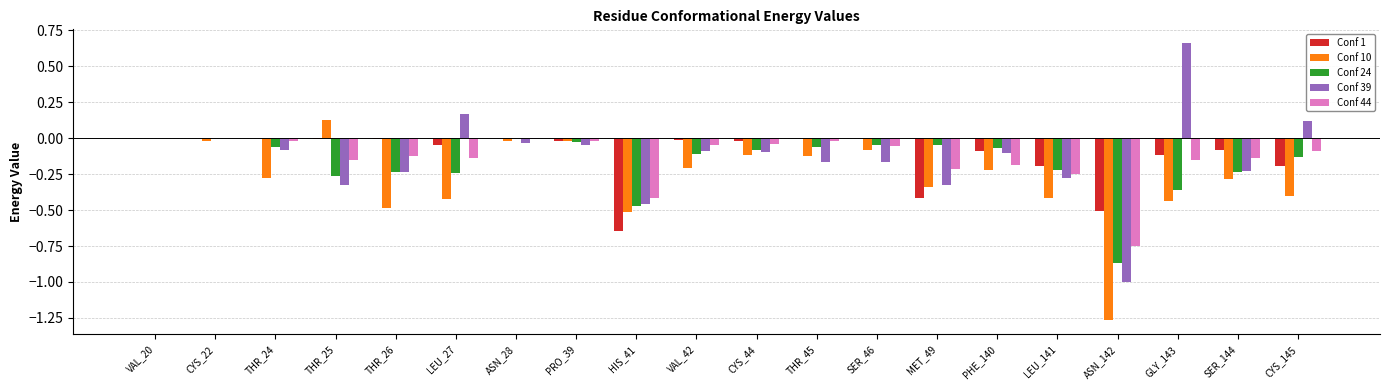

How many series are shown in this chart?

5